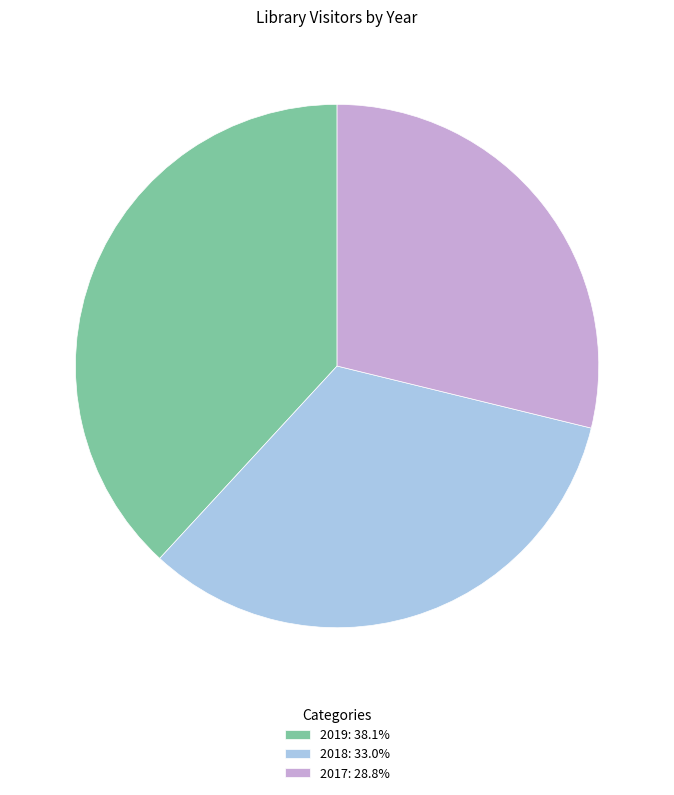

Is there a majority slice in this chart?

No